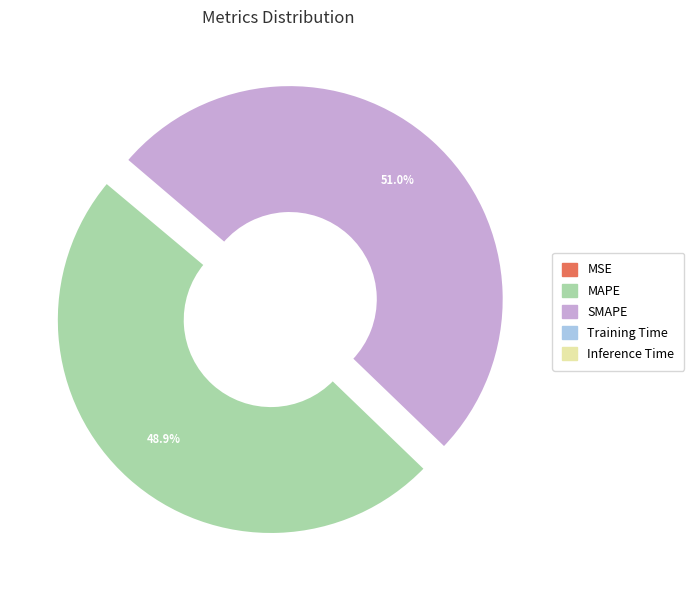

What percentage is the SMAPE slice, to the nearest percent?

51%